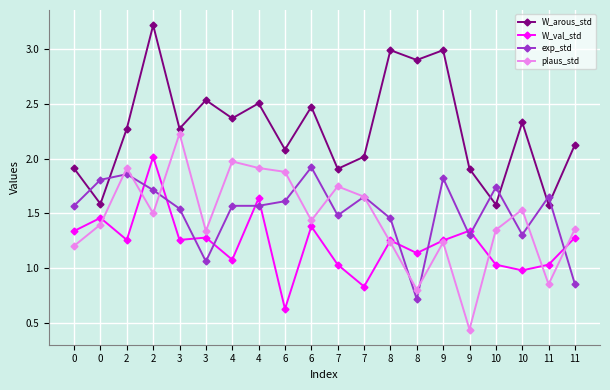

Reading right to left, extract all data points from this chart.

W_arous_std: 11=2.1	11=1.6	10=2.3	10=1.6	9=1.9	9=3.0	8=2.9	8=3.0	7=2.0	7=1.9	6=2.5	6=2.1	4=2.5	4=2.4	3=2.5	3=2.3	2=3.2	2=2.3	0=1.6	0=1.9
W_val_std: 11=1.3	11=1.0	10=1.0	10=1.0	9=1.3	9=1.3	8=1.1	8=1.3	7=0.8	7=1.0	6=1.4	6=0.6	4=1.6	4=1.1	3=1.3	3=1.3	2=2.0	2=1.3	0=1.5	0=1.3
exp_std: 11=0.9	11=1.7	10=1.3	10=1.7	9=1.3	9=1.8	8=0.7	8=1.5	7=1.7	7=1.5	6=1.9	6=1.6	4=1.6	4=1.6	3=1.1	3=1.5	2=1.7	2=1.9	0=1.8	0=1.6
plaus_std: 11=1.4	11=0.9	10=1.5	10=1.3	9=0.4	9=1.2	8=0.8	8=1.2	7=1.7	7=1.7	6=1.4	6=1.9	4=1.9	4=2.0	3=1.3	3=2.2	2=1.5	2=1.9	0=1.4	0=1.2